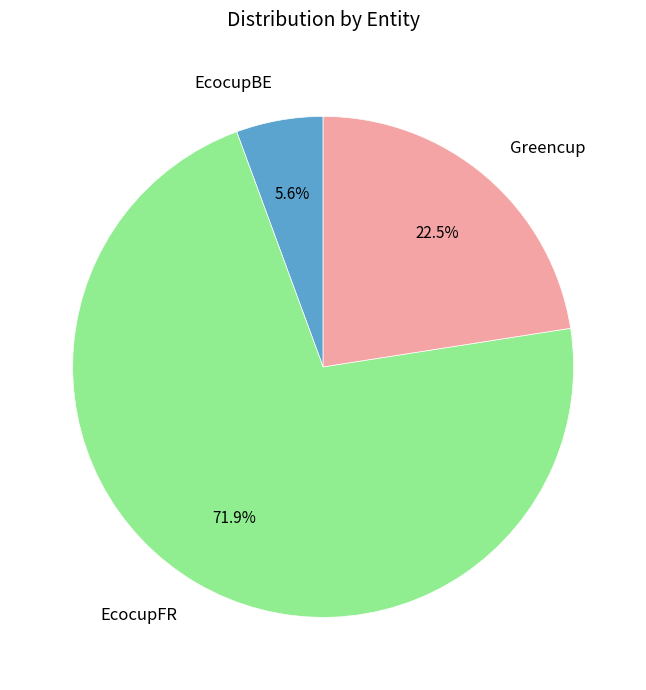

Which slice is the largest?

EcocupFR